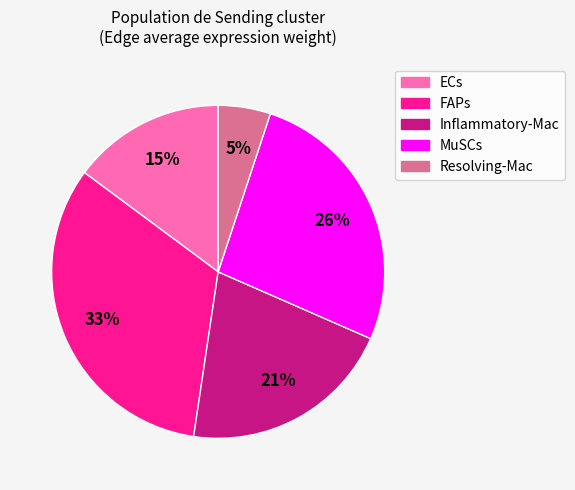

Rank the categories by value from lowest to highest.

Resolving-Mac, ECs, Inflammatory-Mac, MuSCs, FAPs